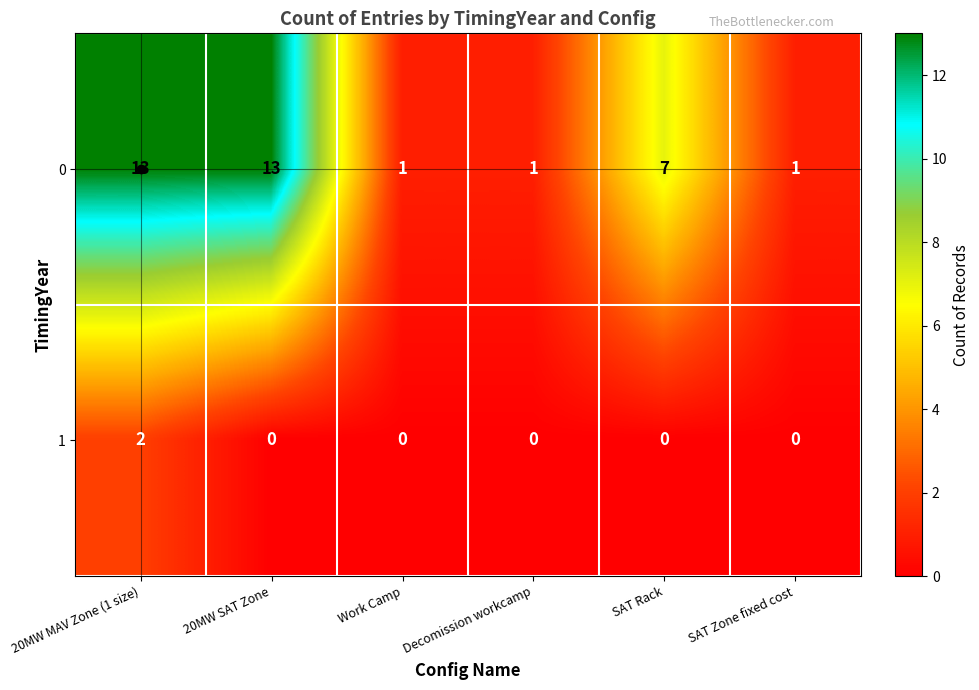

Rank the series at SAT Zone fixed cost from highest to lowest value.

0, 1